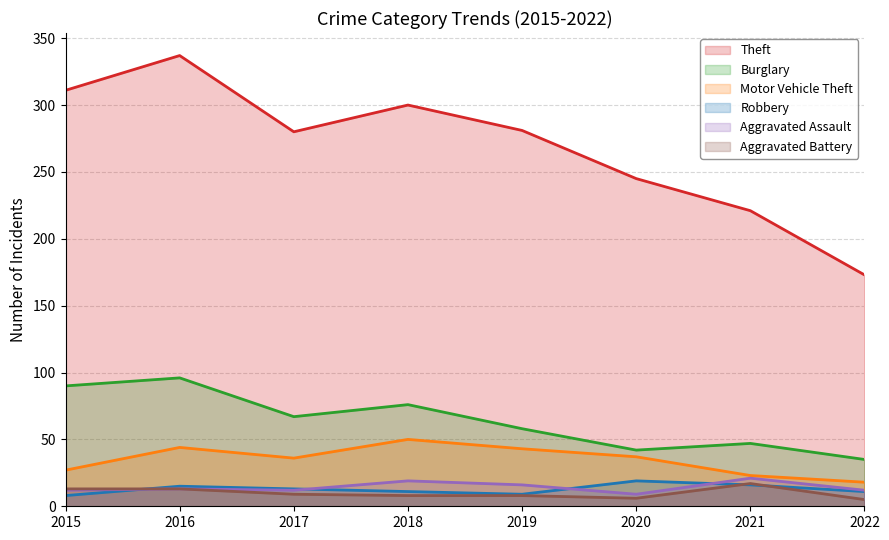

Read the Robbery value at 2016.

15